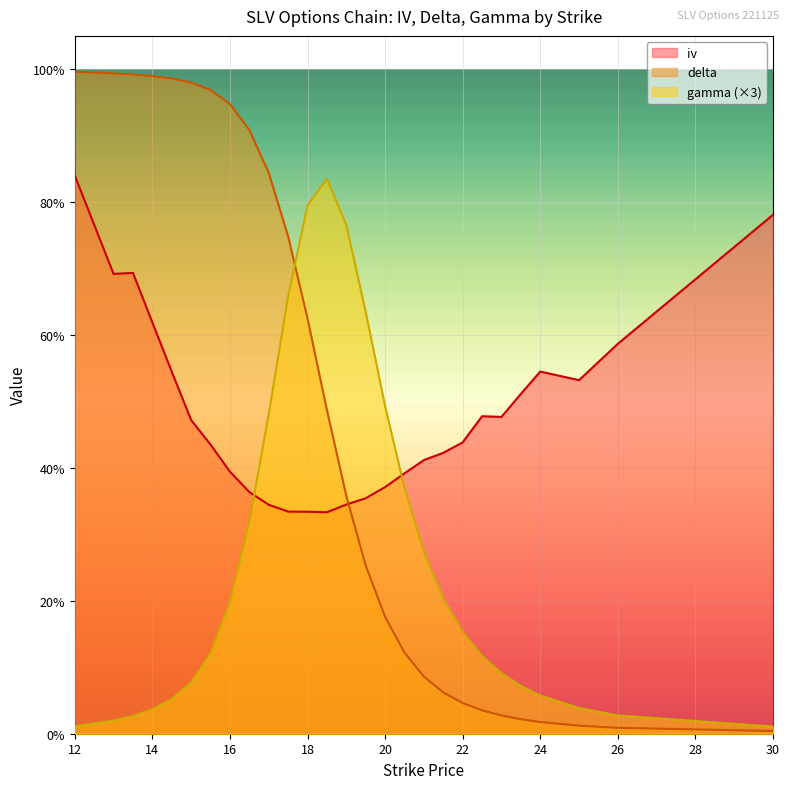

The value of gamma at 19 is 0.5. True or false?

False